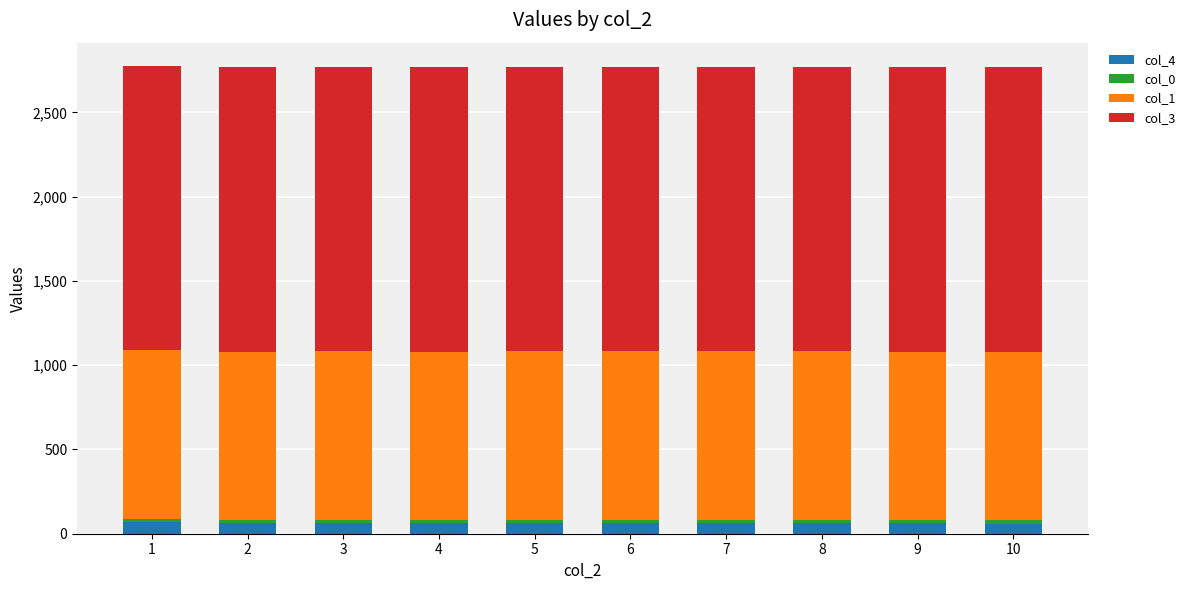

The value of col_4 at 6 is 62.2. True or false?

True